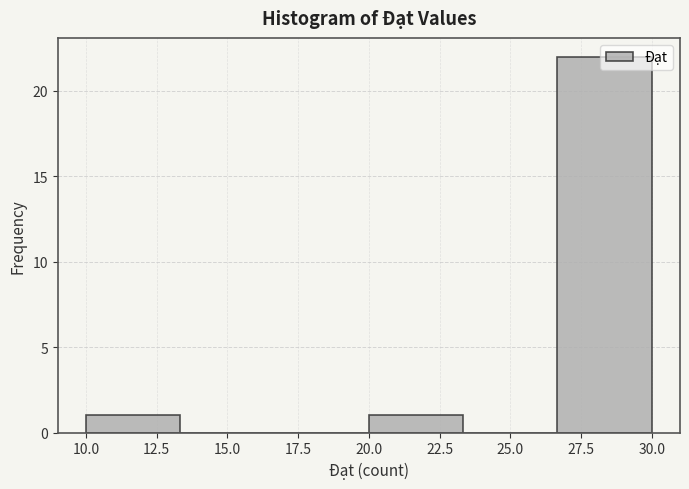

Which range on the x-axis has the tallest bar?

26.5 to 30.0